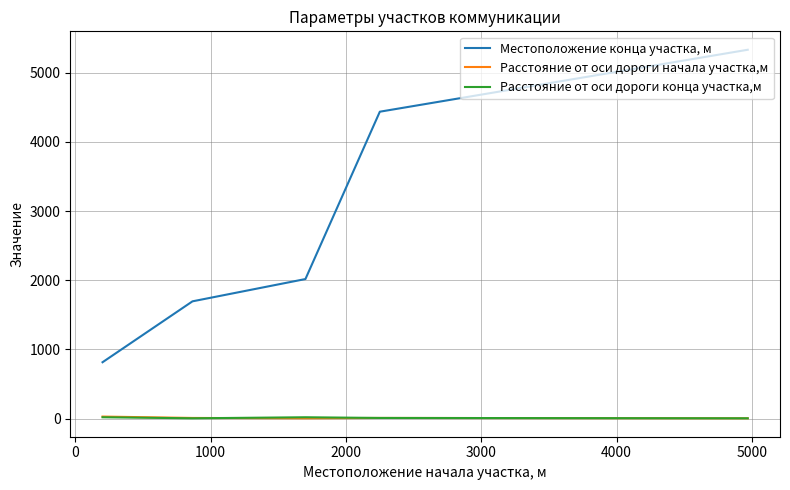

What is the smallest value displayed?

5